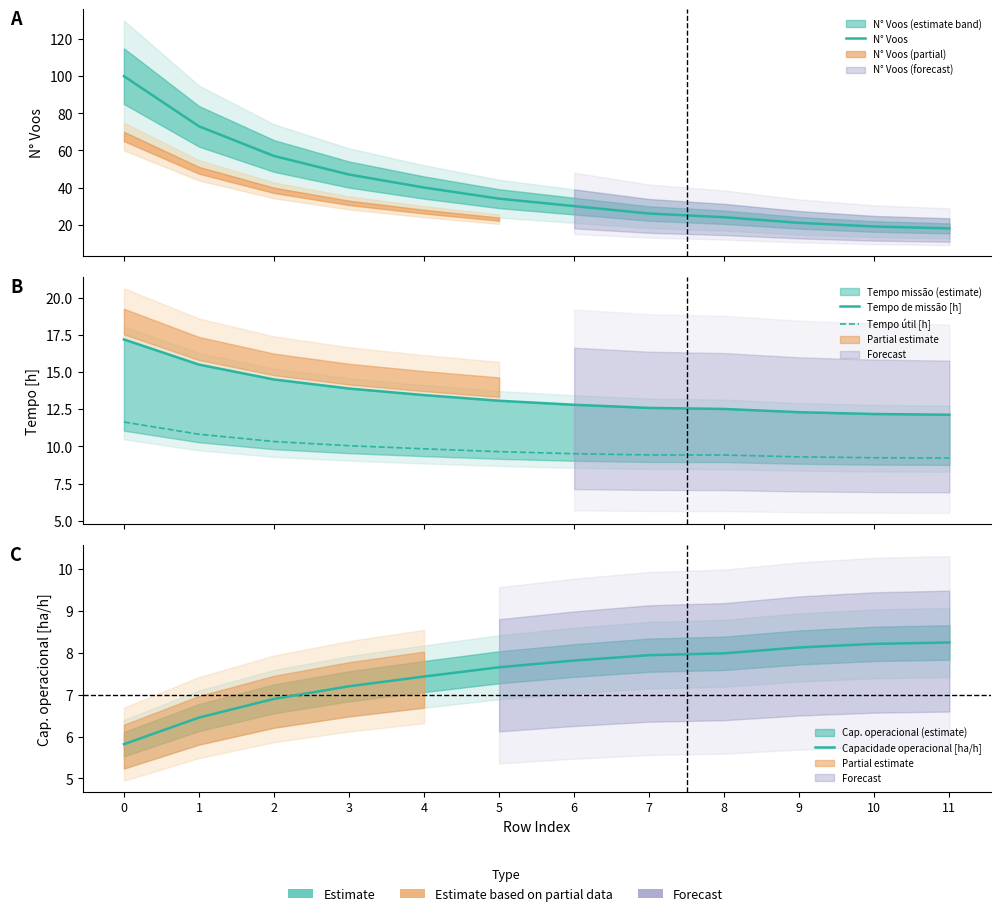

Is the value of Capacidade operacional [ha/h] at 2 greater than the value of Tempo de missão [h] at 10?

No